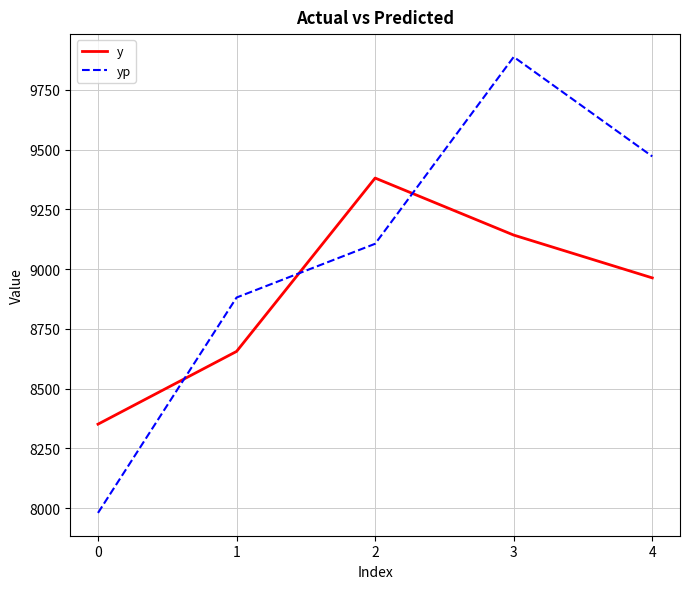

At which label does y first exceed 8963?

2